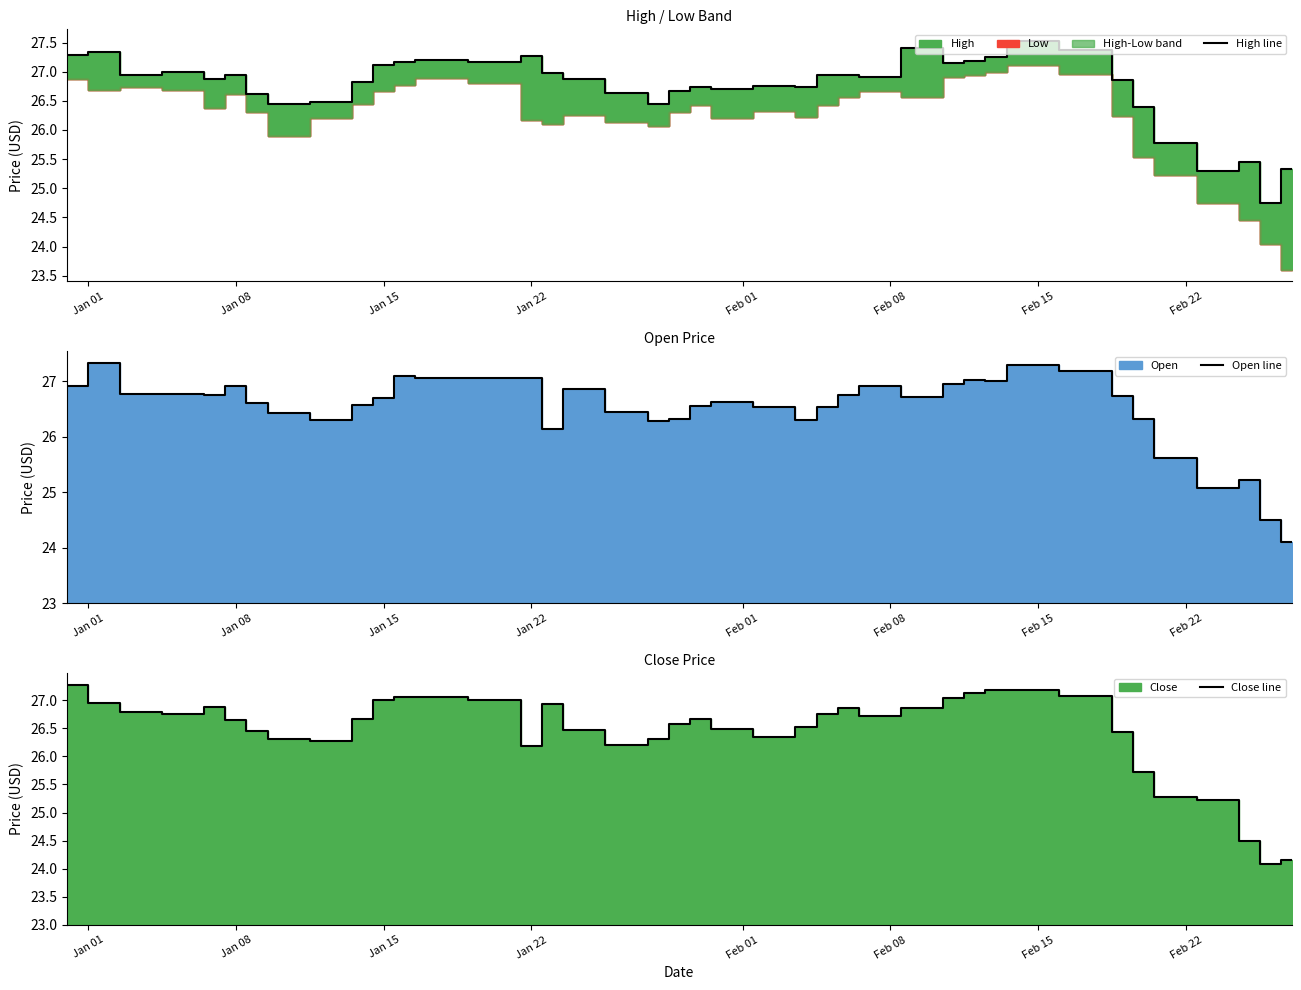

What is the lowest value of the Open line series?

24.1